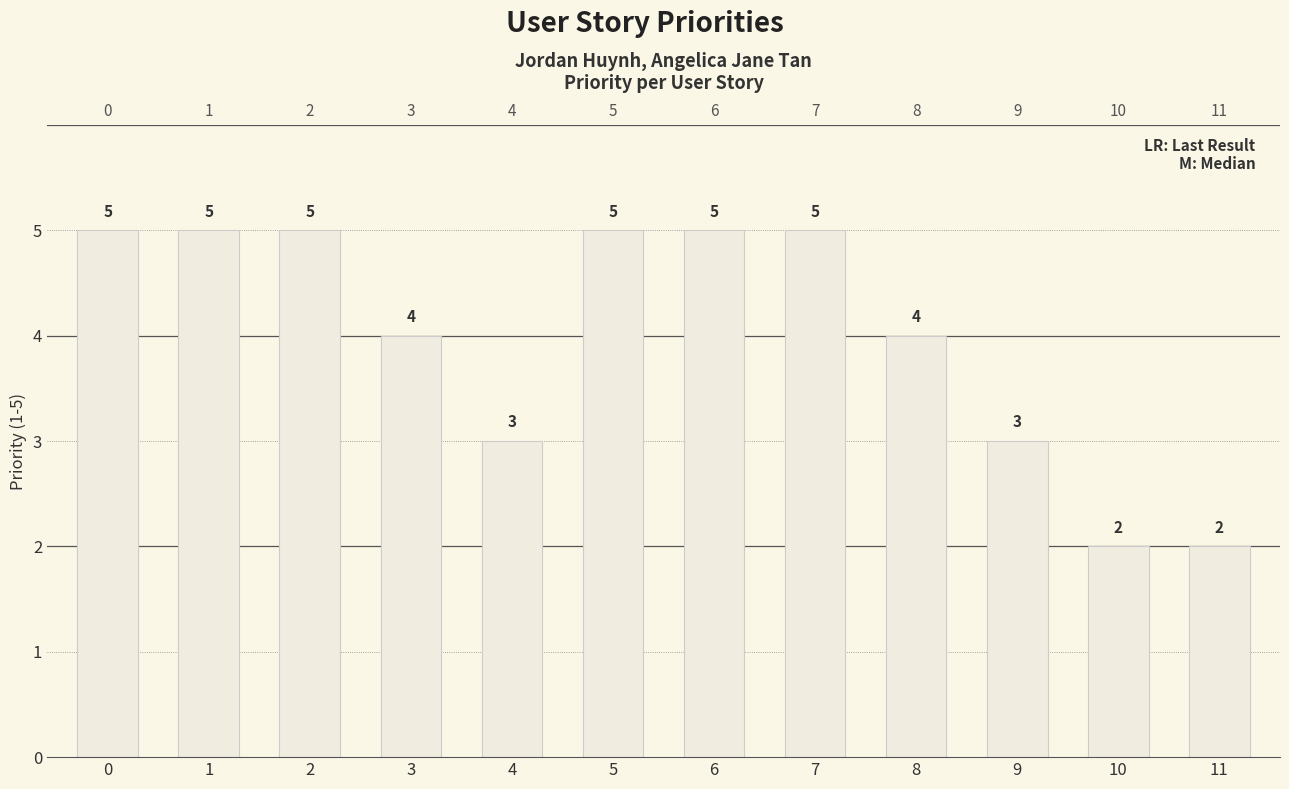

Rank the categories by value from lowest to highest.

10, 11, 4, 9, 3, 8, 0, 1, 2, 5, 6, 7